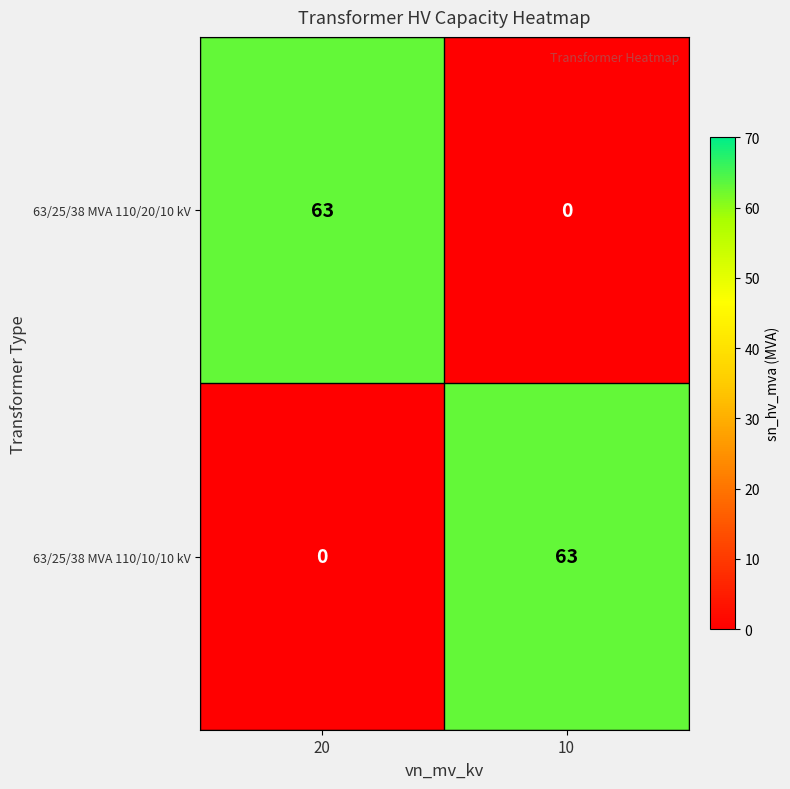

Reading left to right, what are all the values shown in this chart?

63/25/38 MVA 110/20/10 kV: 20=63	10=0
63/25/38 MVA 110/10/10 kV: 20=0	10=63